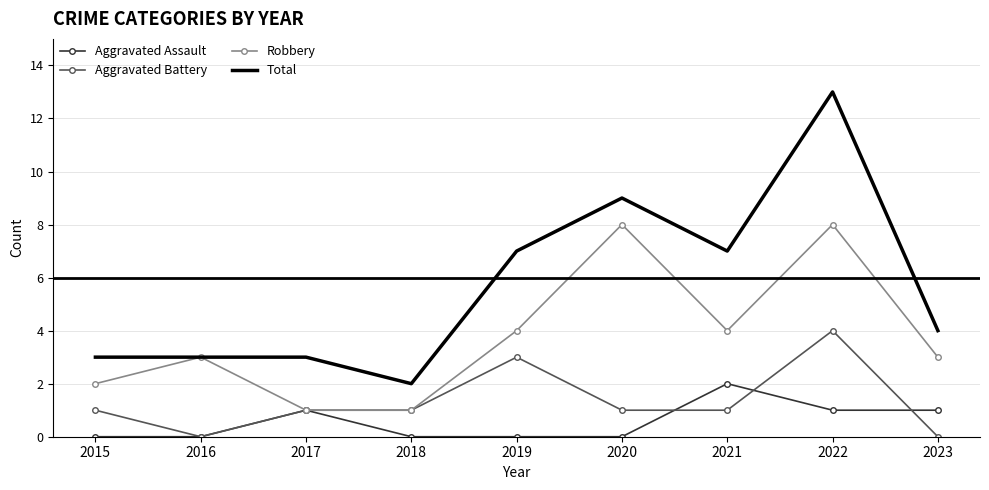

True or false: Aggravated Assault and Total intersect in this chart.

False